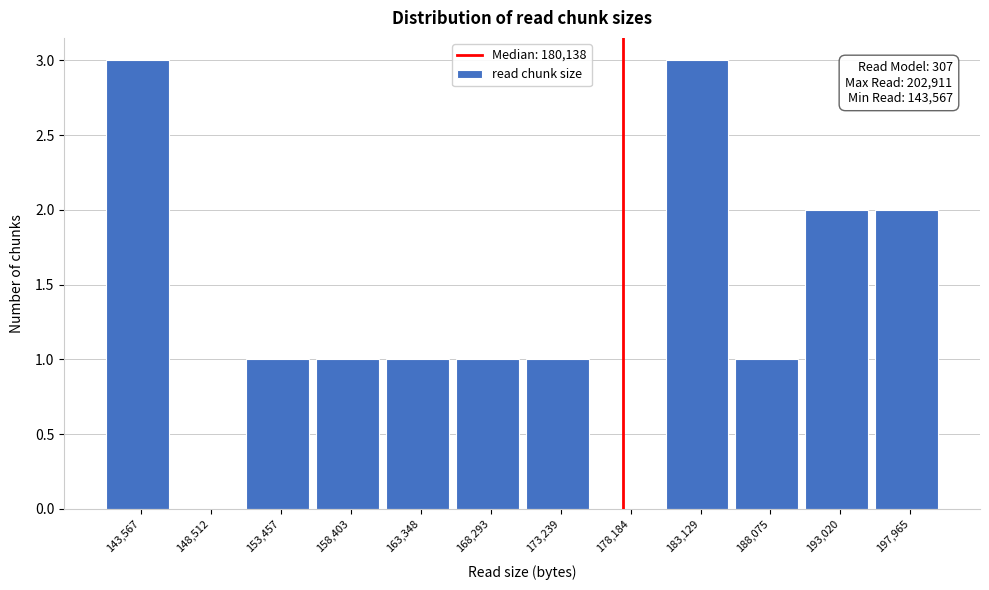

Reading left to right, list all the values displayed in this chart.

143,567=3	148,512=0	153,457=1	158,403=1	163,348=1	168,293=1	173,239=1	178,184=0	183,129=3	188,075=1	193,020=2	197,965=2